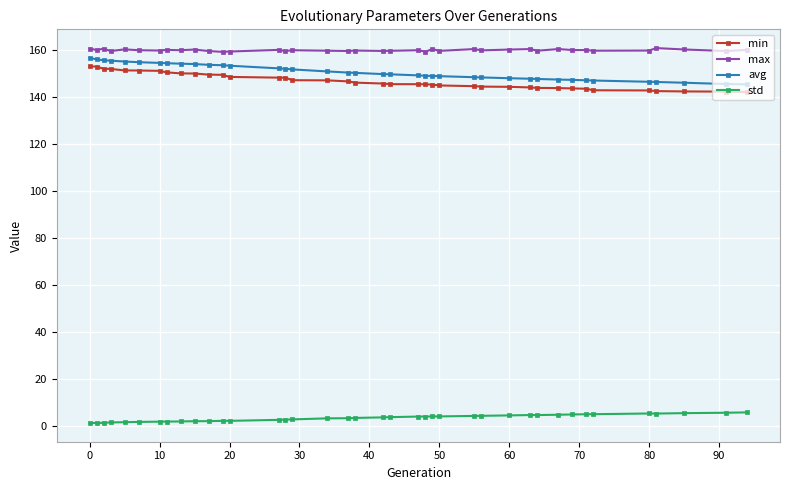

What is the sum of all std values?

130.1